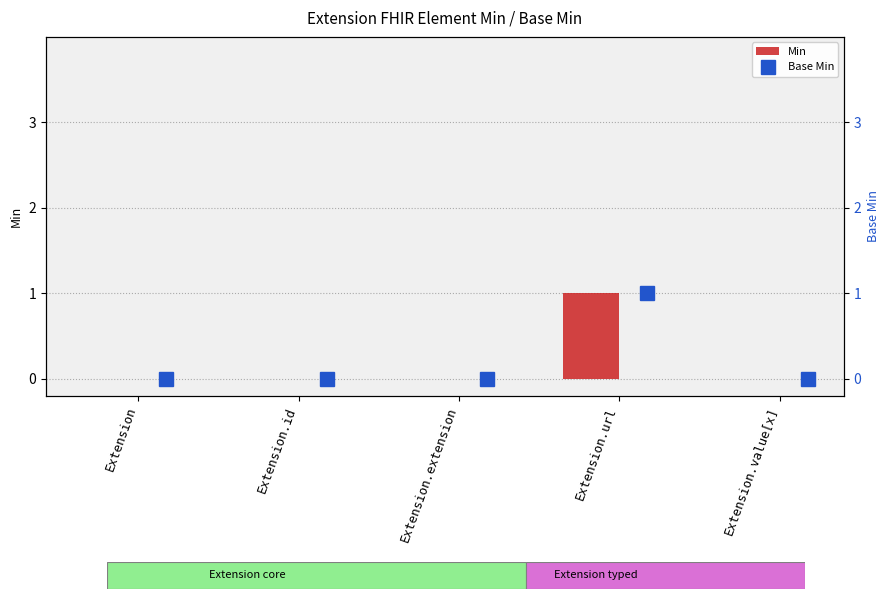

What are all the series names shown in the legend?

Min, Base Min